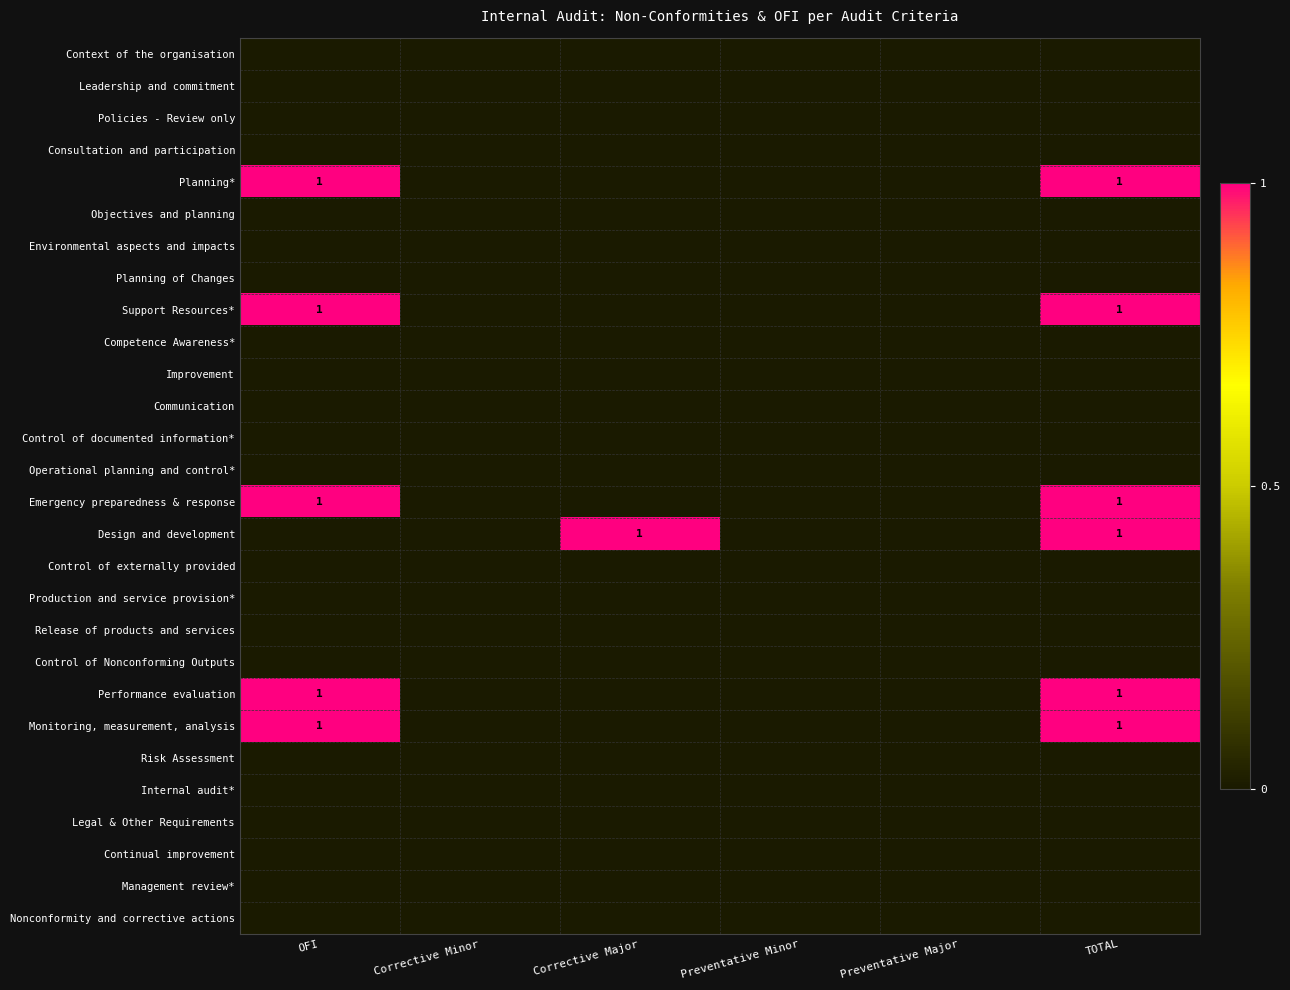

Is the value of Objectives and planning at Preventative Minor greater than the value of Control of Nonconforming Outputs at OFI?

No